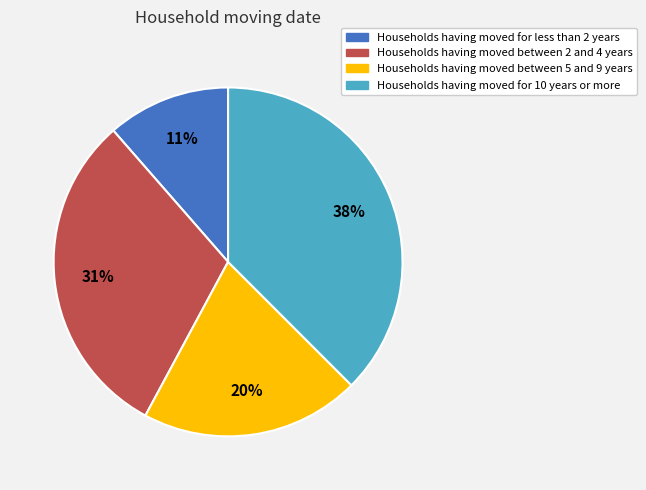

Does Households having moved between 2 and 4 years represent more than half of the total?

No